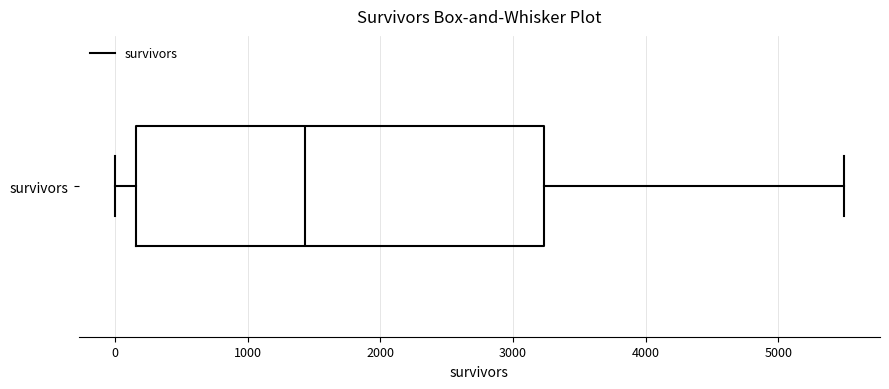

Transcribe this box plot: give where the median line is, the range the box spans, and where the two whiskers end, as read against the x-axis. The values are not printed on the chart, so give them approximately, as read against the axis.

median 1400, box 200 to 3200, whiskers 0 to 5500